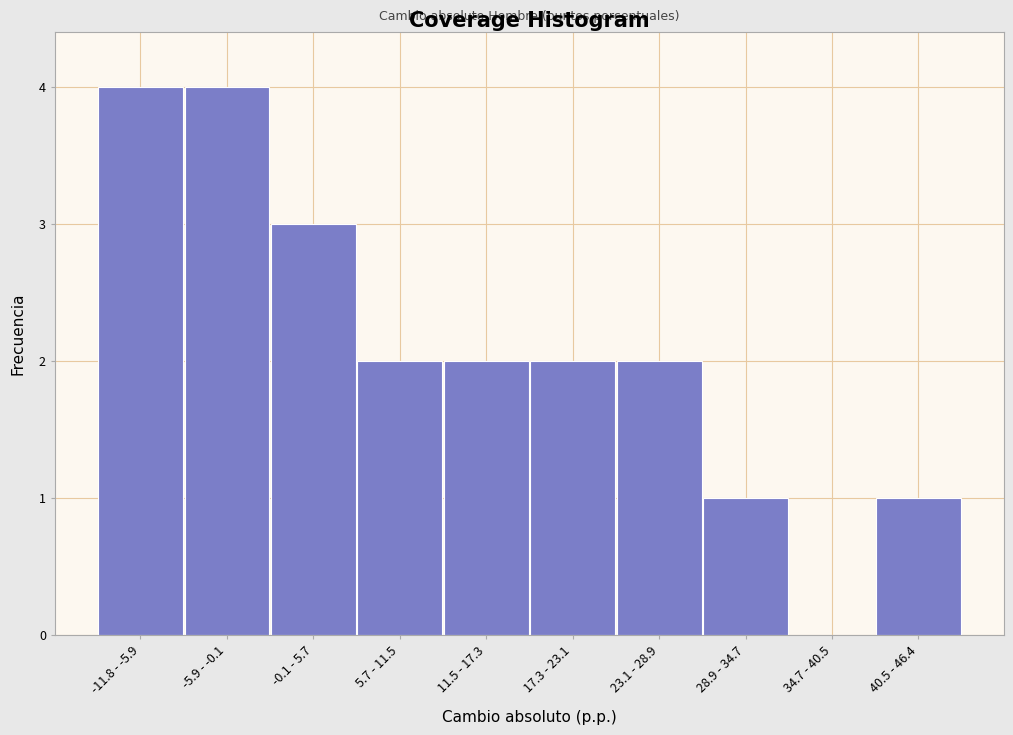

Reading left to right, extract all data points from this chart.

-11.8 - -5.9=4	-5.9 - -0.1=4	-0.1 - 5.7=3	5.7 - 11.5=2	11.5 - 17.3=2	17.3 - 23.1=2	23.1 - 28.9=2	28.9 - 34.7=1	34.7 - 40.5=0	40.5 - 46.4=1